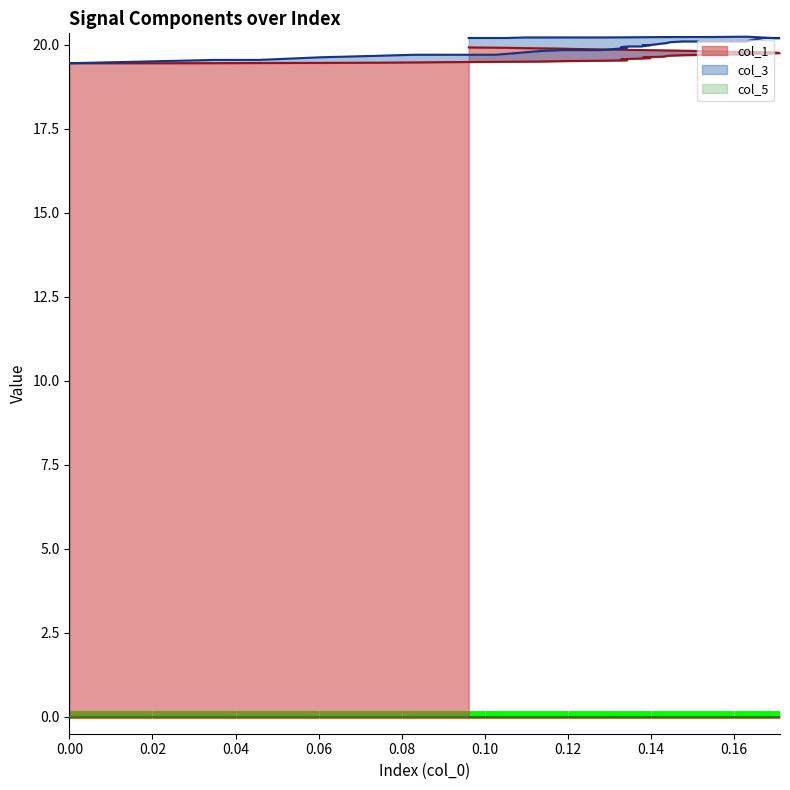

What is the lowest value of the col_1 series?

19.4